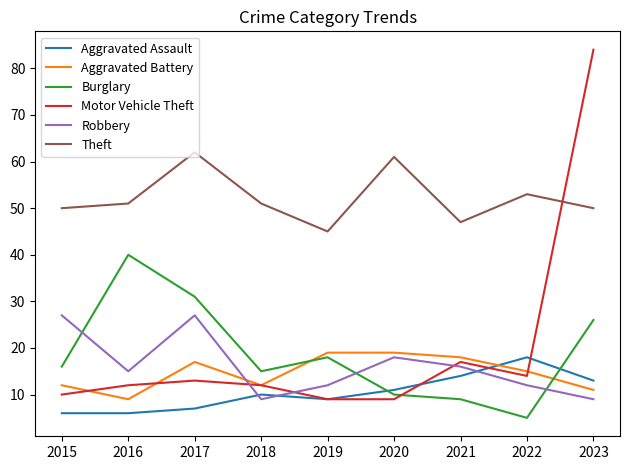

True or false: Aggravated Assault and Theft intersect in this chart.

False